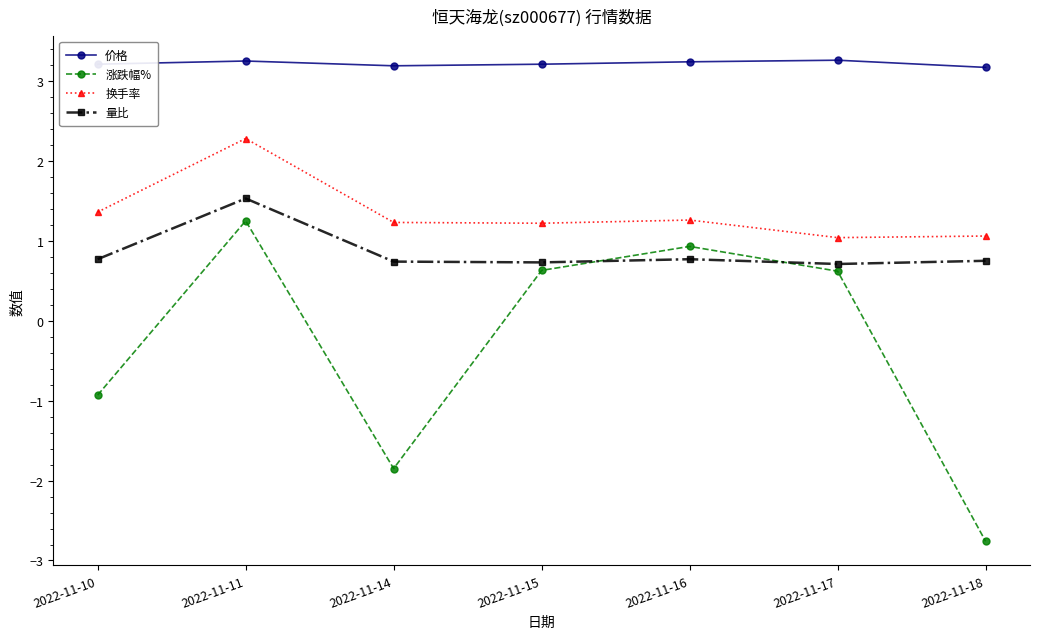

Which series changed the most between 2022-11-10 and 2022-11-15?

涨跌幅%